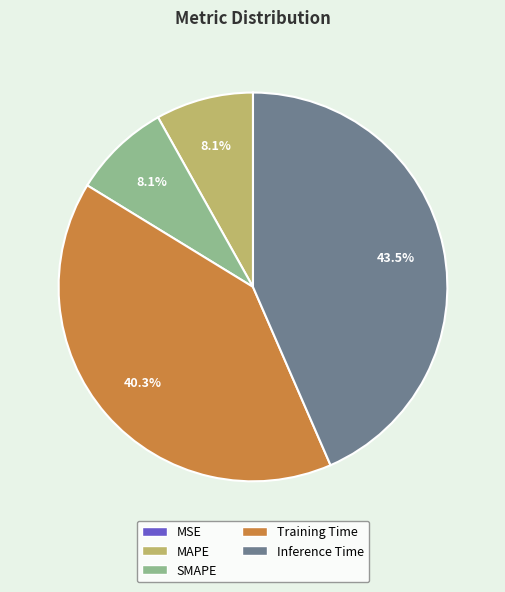

To the nearest percent, what is the average slice percentage?

20%